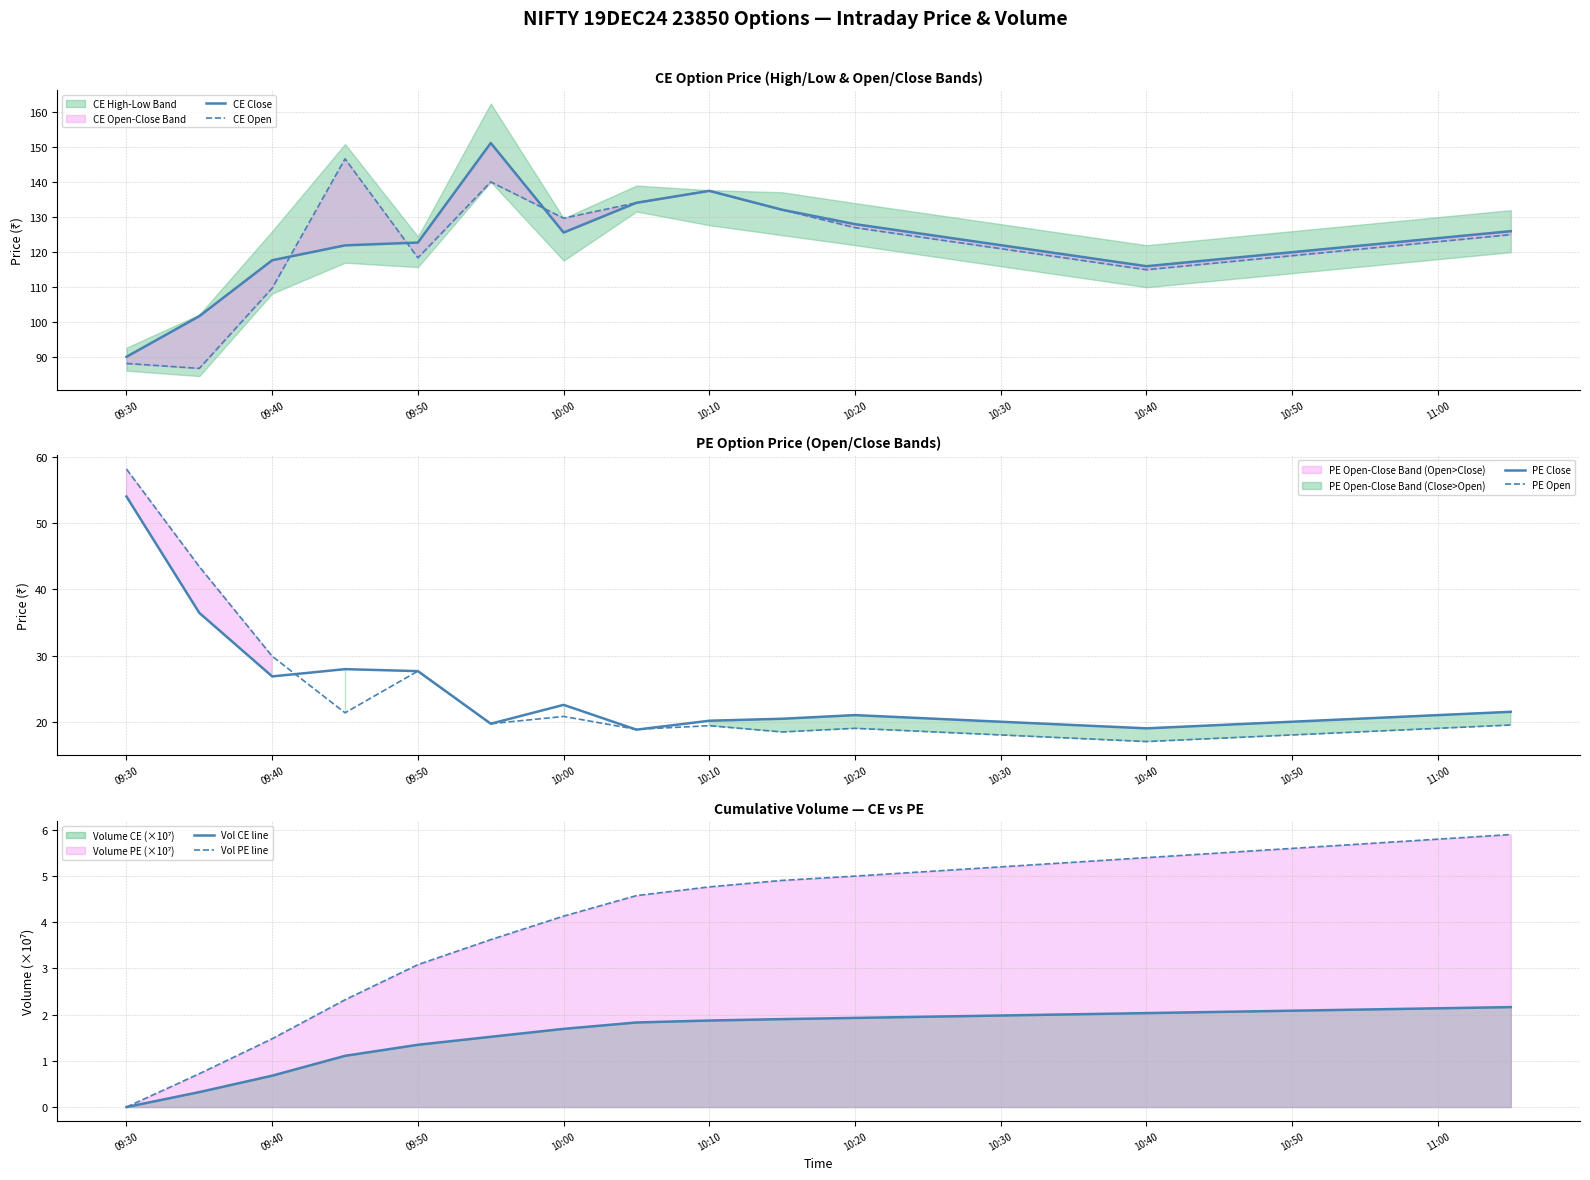

Is it true that PE Open equals 46.5 at 09:40?

False